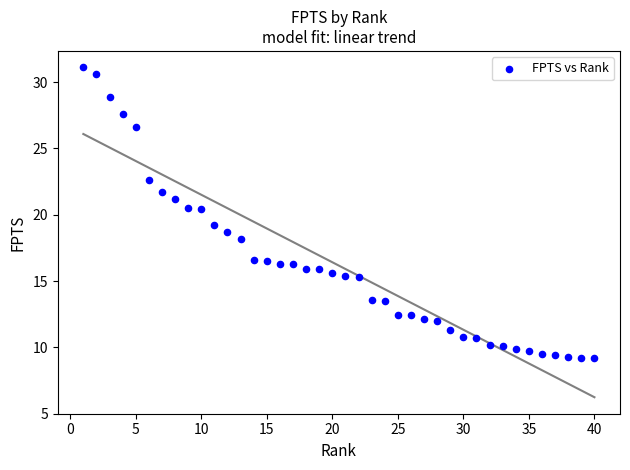

What is the range of Y values (max minus min)?

21.9